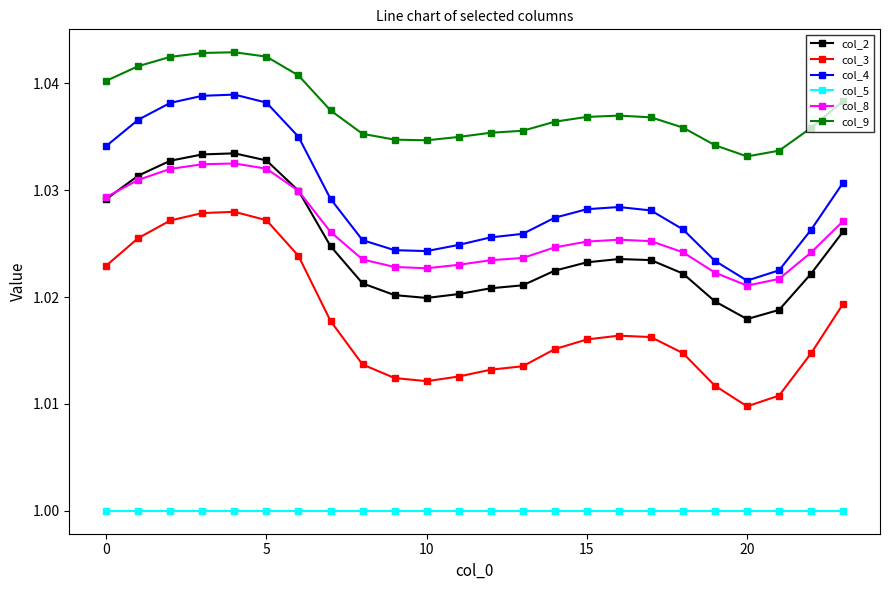

Which series has the largest range (max minus min)?

col_3